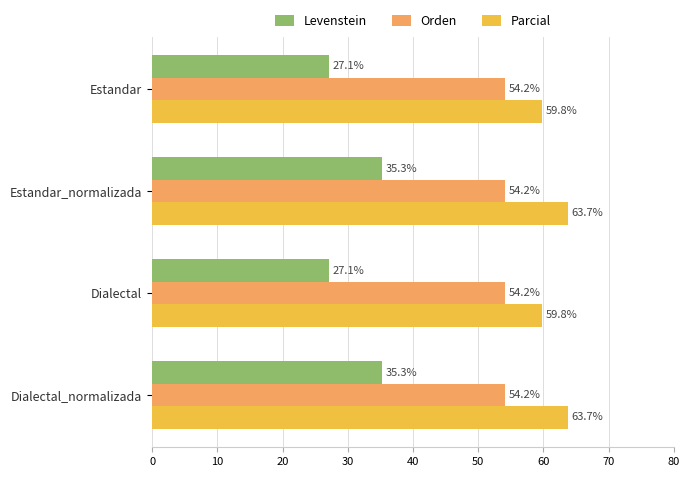

Is it true that Orden equals 77.8 at Estandar_normalizada?

False